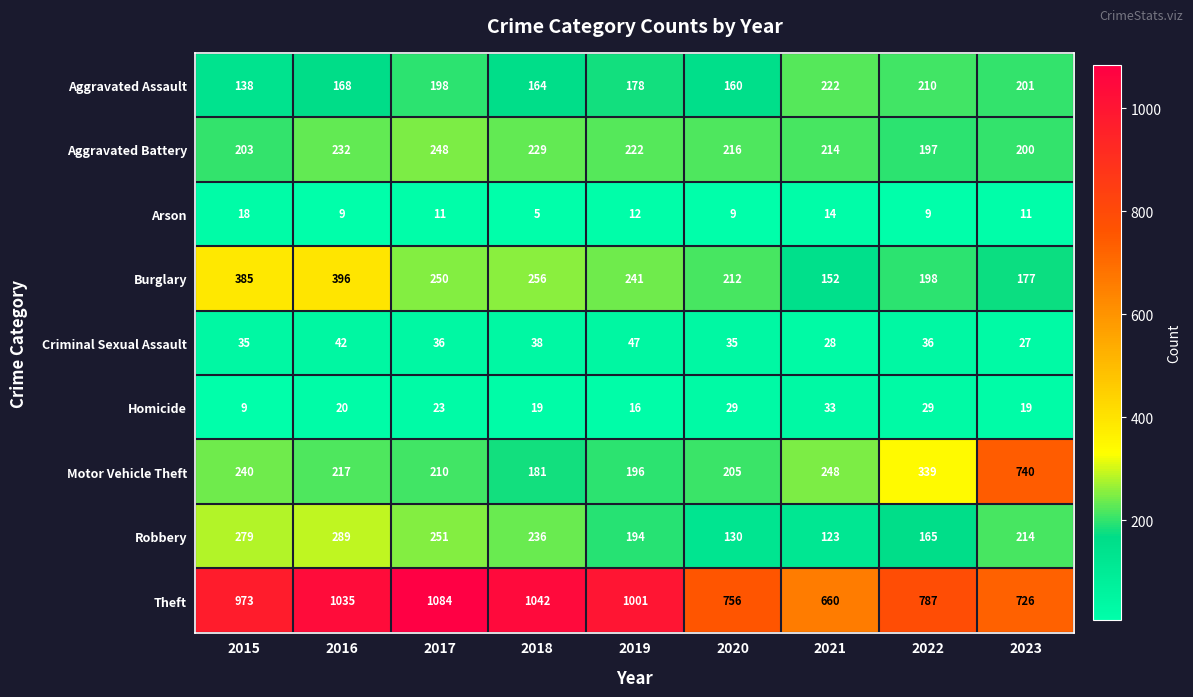

At which category is the sum across all series the highest?

2016